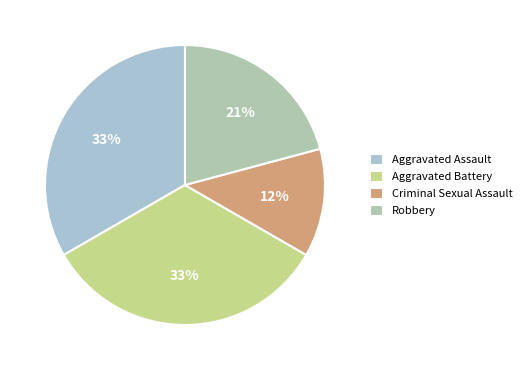

The Robbery slice represents 21% of the pie. True or false?

True